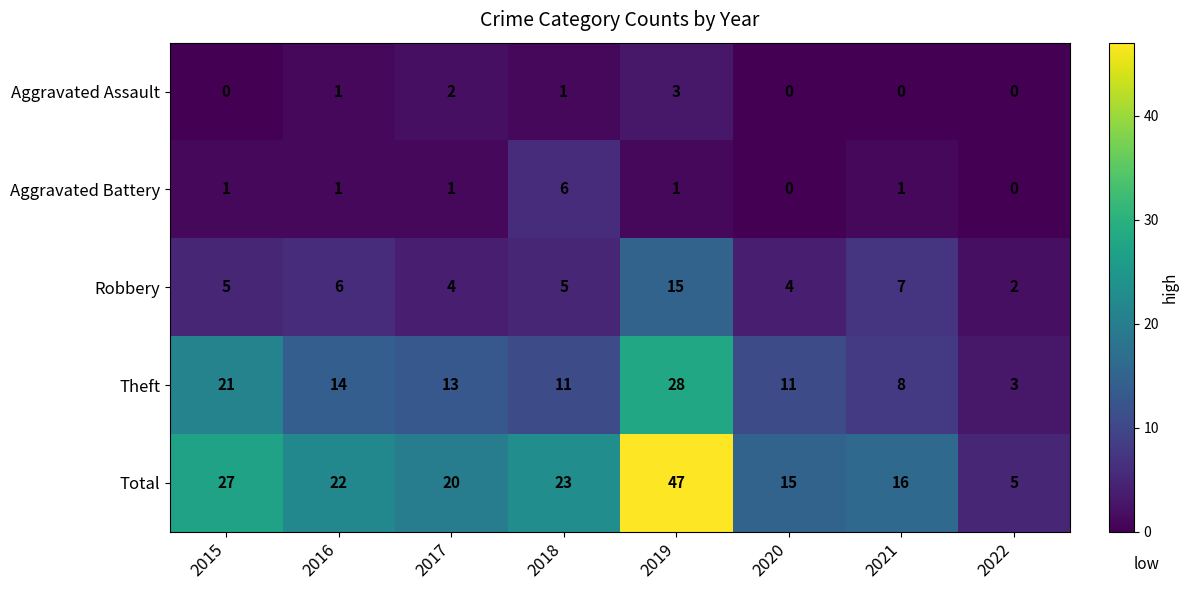

Rank the series at 2021 from lowest to highest value.

Aggravated Assault, Aggravated Battery, Robbery, Theft, Total